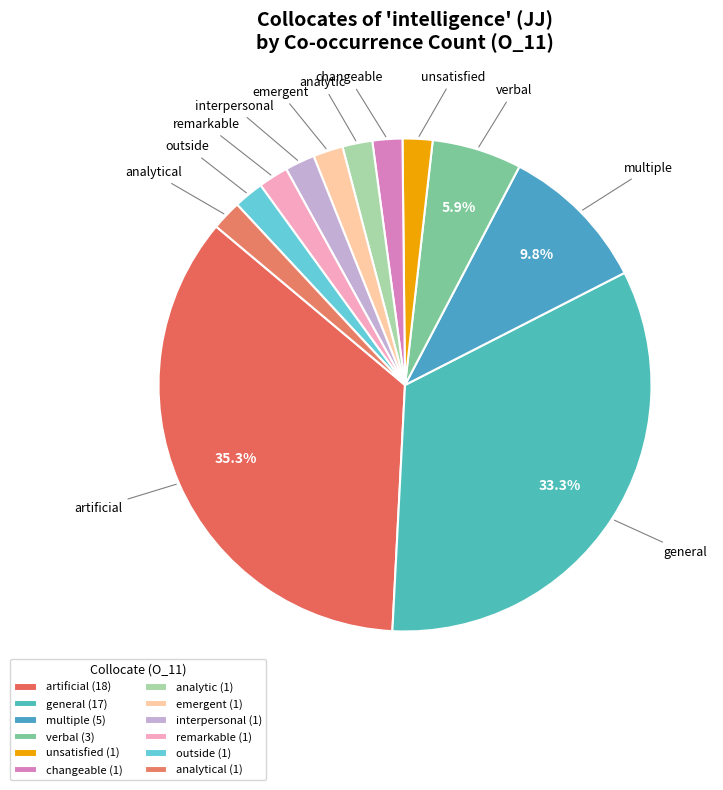

How many slices are in this pie chart?

12